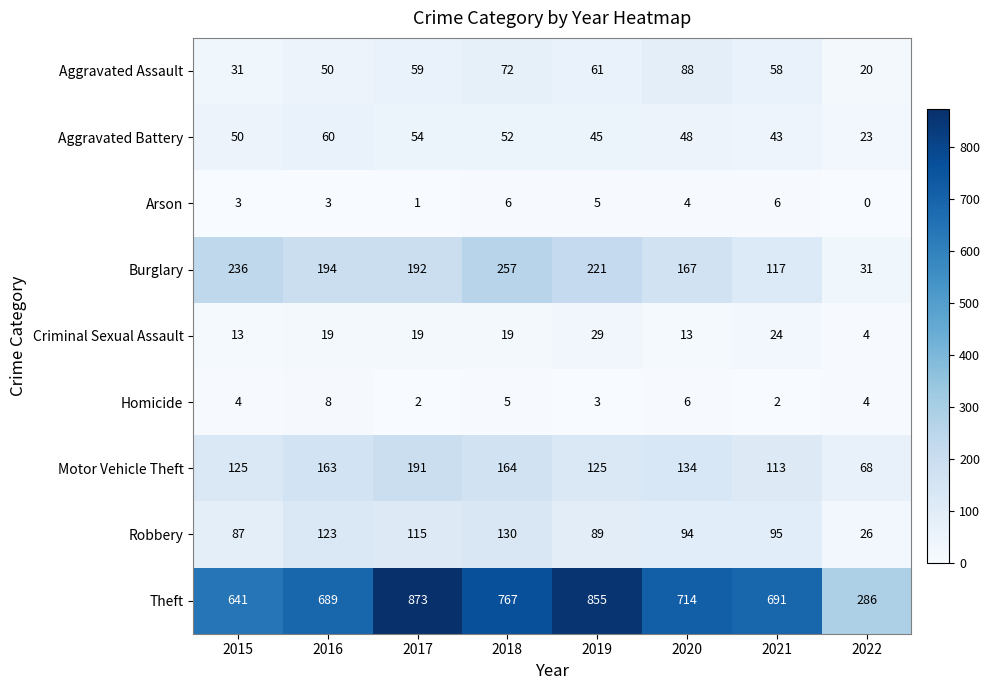

What is the average value of the Burglary series?

177